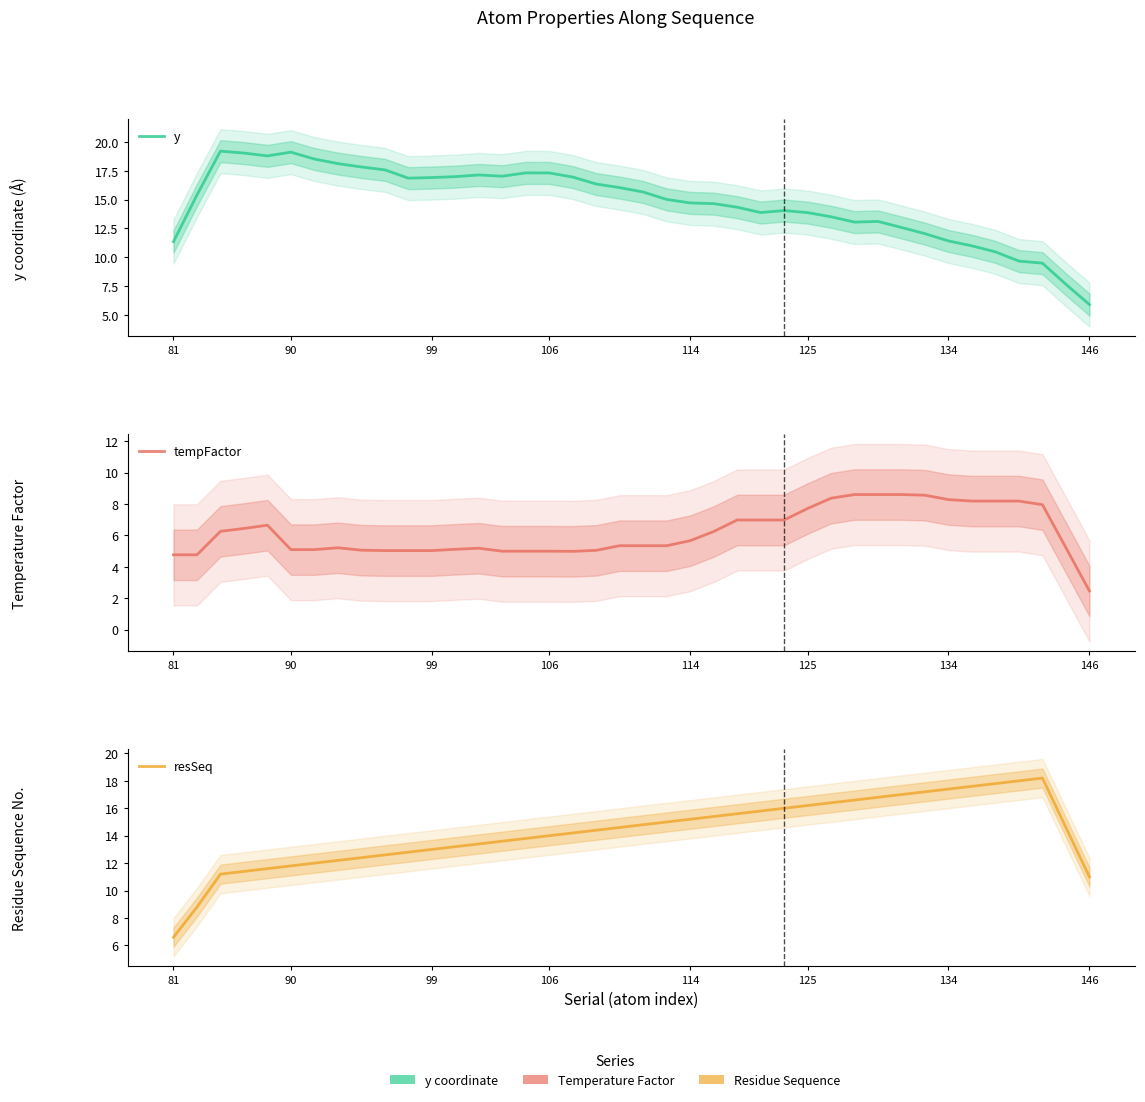

Reading right to left, list all the values displayed in this chart.

y: 5.9	7.6	9.5	9.7	10.5	11.0	11.4	12.0	12.6	13.1	13.0	13.5	13.9	14.0	13.9	14.3	14.7	14.7	15.0	15.7	16.0	16.4	17.0	17.3	17.3	17.0	17.1	17.0	16.9	16.9	17.6	17.8	18.1	18.5	19.1	18.8	19.0	19.2	15.4	11.4
tempFactor: 2.5	5.2	8.0	8.2	8.2	8.2	8.3	8.6	8.6	8.6	8.6	8.4	7.7	7.0	7.0	7.0	6.3	5.7	5.3	5.3	5.3	5.1	5.0	5.0	5.0	5.0	5.2	5.1	5.0	5.0	5.0	5.1	5.2	5.1	5.1	6.7	6.4	6.3	4.8	4.8
resSeq: 11.0	14.6	18.2	18.0	17.8	17.6	17.4	17.2	17.0	16.8	16.6	16.4	16.2	16.0	15.8	15.6	15.4	15.2	15.0	14.8	14.6	14.4	14.2	14.0	13.8	13.6	13.4	13.2	13.0	12.8	12.6	12.4	12.2	12.0	11.8	11.6	11.4	11.2	8.8	6.6